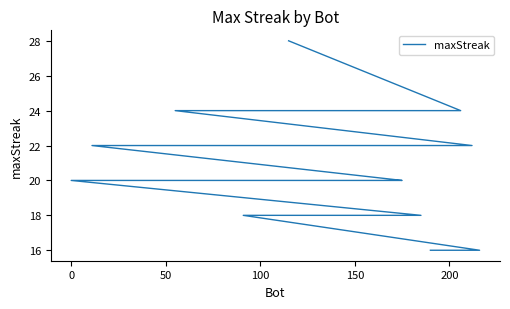

The value at −50 is 19. True or false?

False